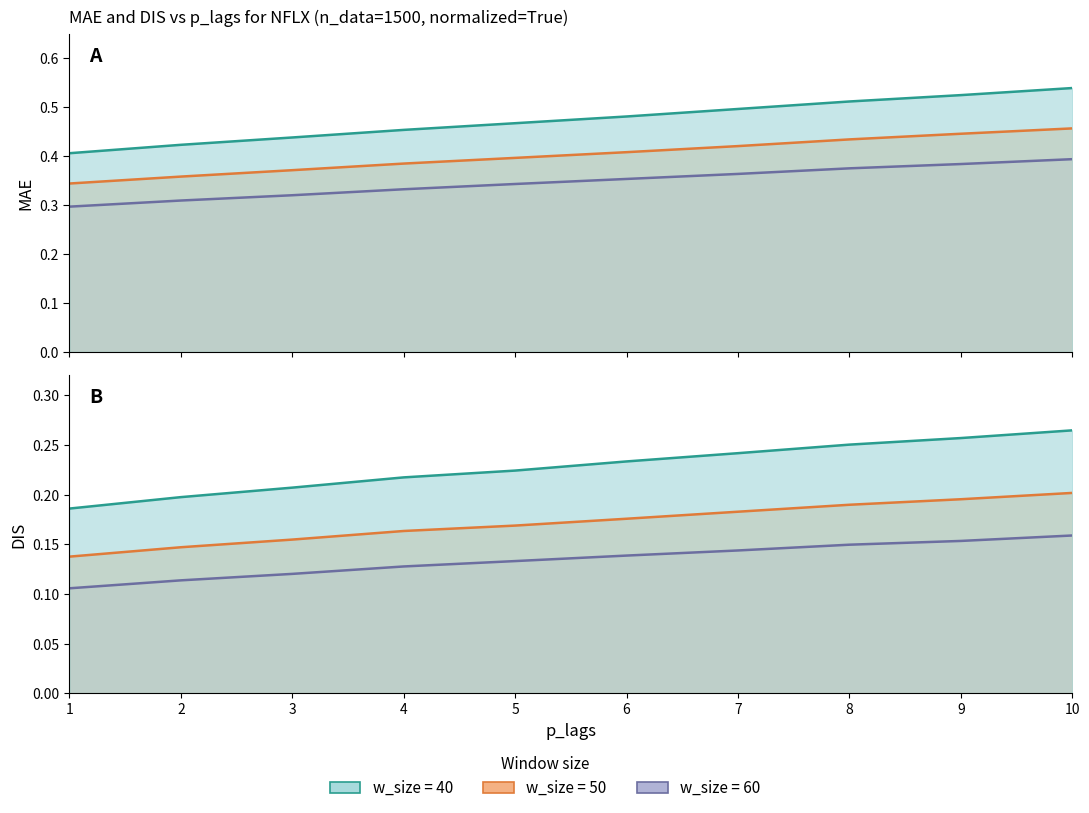

Reading left to right, transcribe all the data shown in this chart.

MAE_w40: 0.4	0.4	0.4	0.5	0.5	0.5	0.5	0.5	0.5	0.5
MAE_w50: 0.3	0.4	0.4	0.4	0.4	0.4	0.4	0.4	0.4	0.5
MAE_w60: 0.3	0.3	0.3	0.3	0.3	0.4	0.4	0.4	0.4	0.4
DIS_w40: 0.2	0.2	0.2	0.2	0.2	0.2	0.2	0.3	0.3	0.3
DIS_w50: 0.1	0.1	0.2	0.2	0.2	0.2	0.2	0.2	0.2	0.2
DIS_w60: 0.1	0.1	0.1	0.1	0.1	0.1	0.1	0.1	0.2	0.2